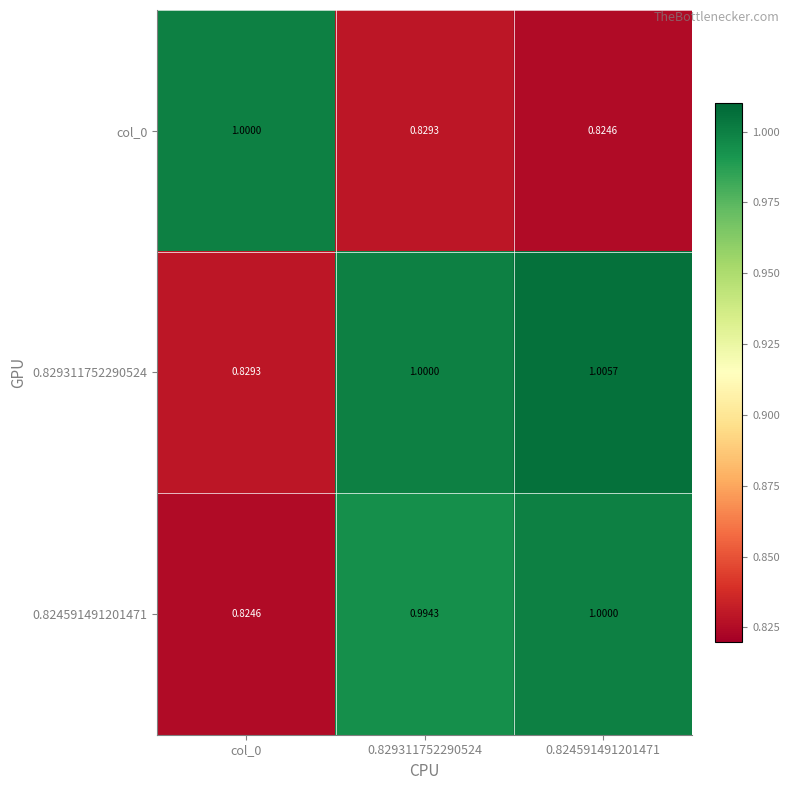

Is the value of 0.824591491201471 at col_0 greater than the value of 0.829311752290524 at 0.824591491201471?

No